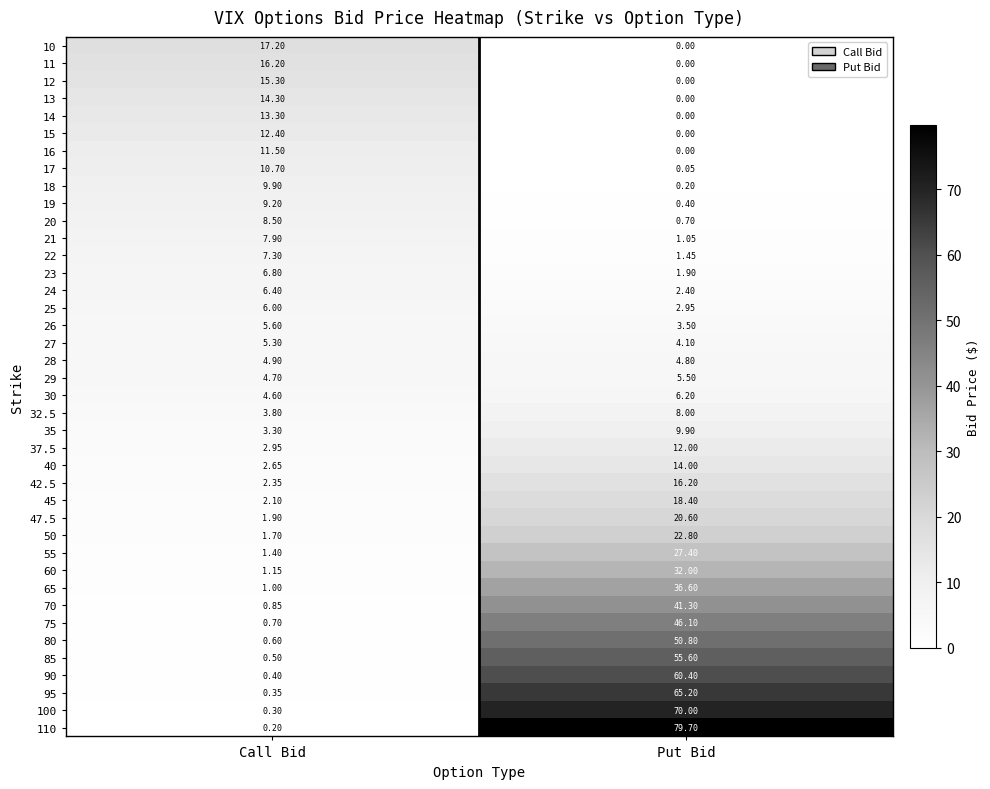

Which category has the highest value across all series?

Put Bid